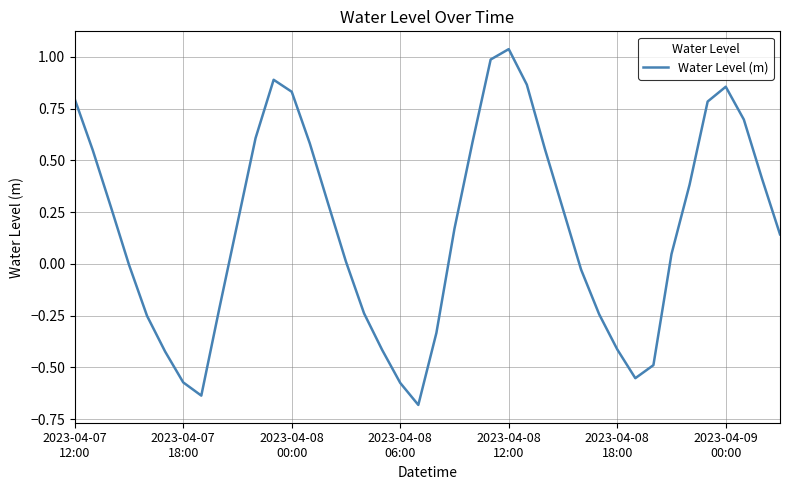

What is the difference between the maximum and minimum values?

1.7